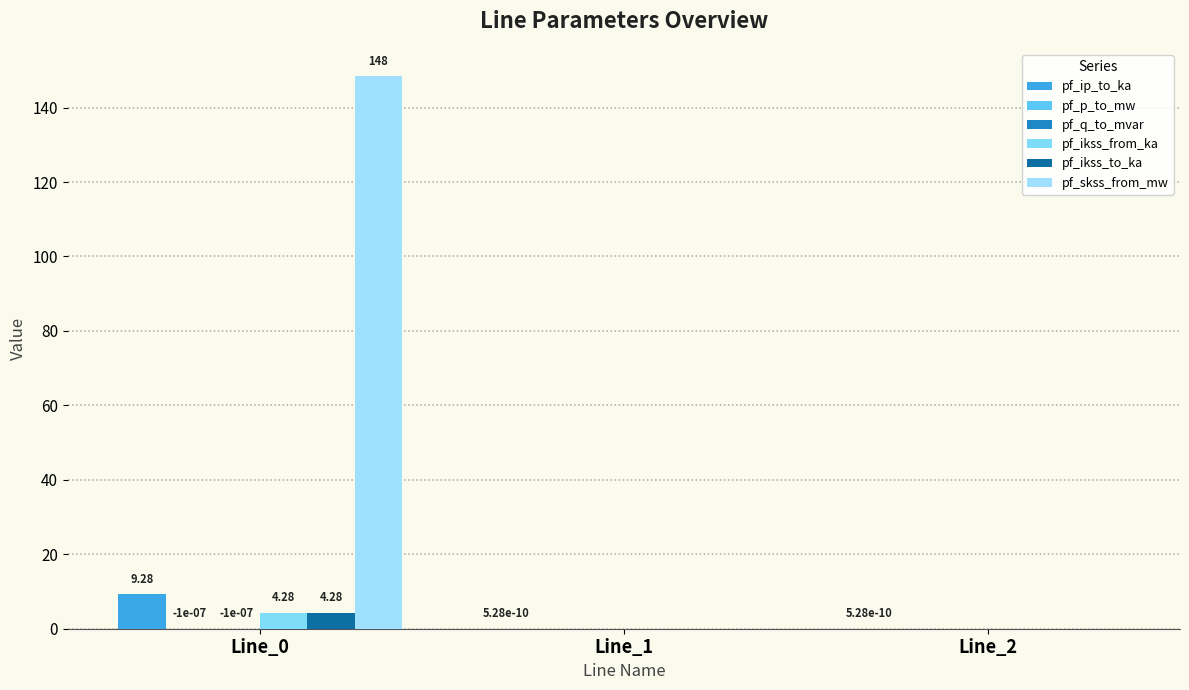

Is it true that pf_ip_to_ka equals 9.3 at Line_0?

True